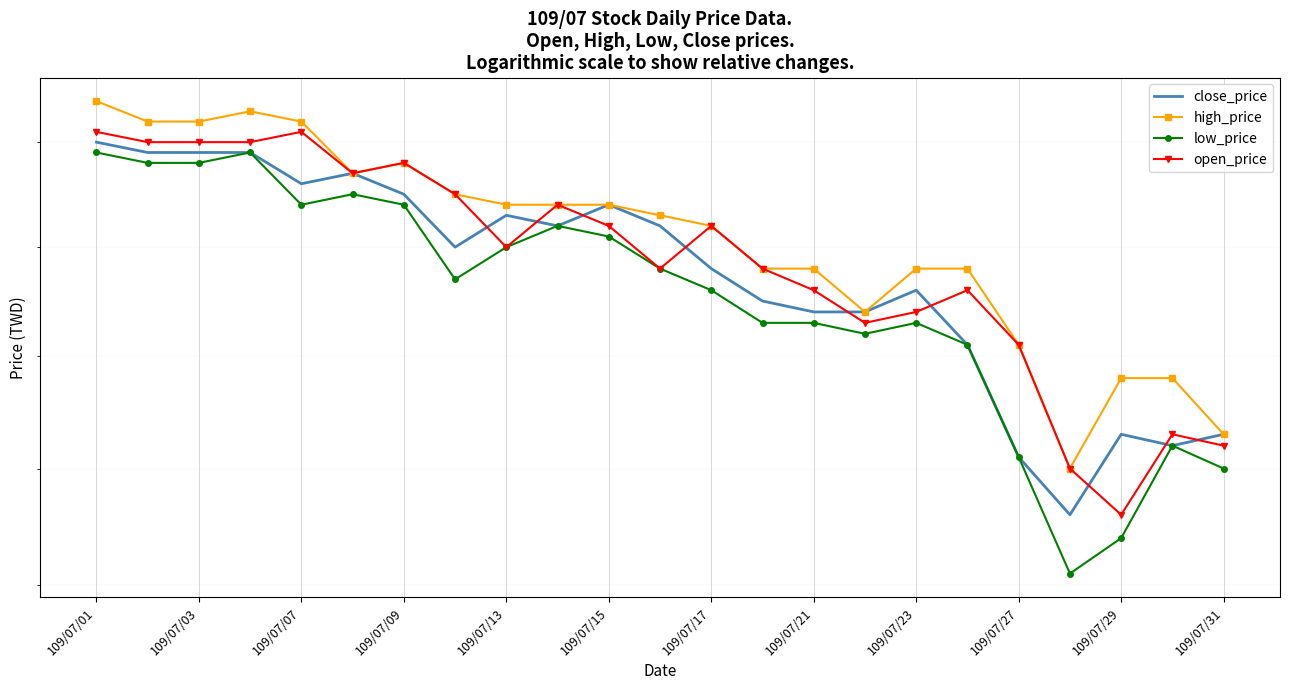

True or false: close_price has more than 2 points higher than both neighbors.

True